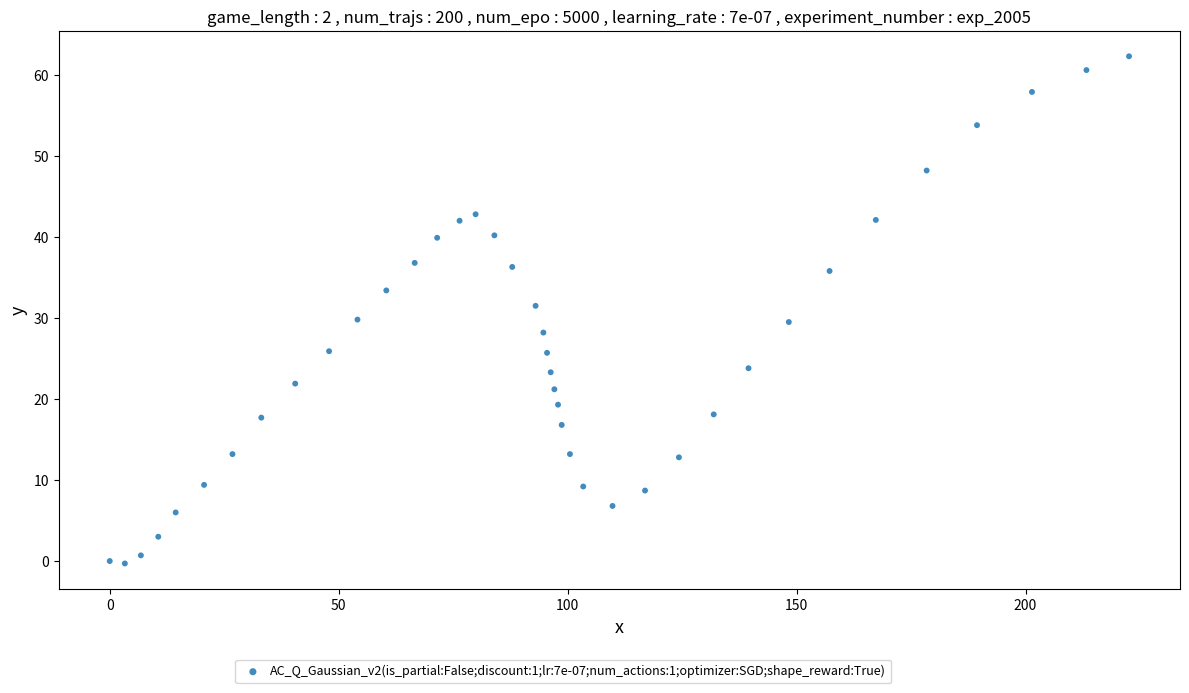

What is the range of Y values (max minus min)?

62.6